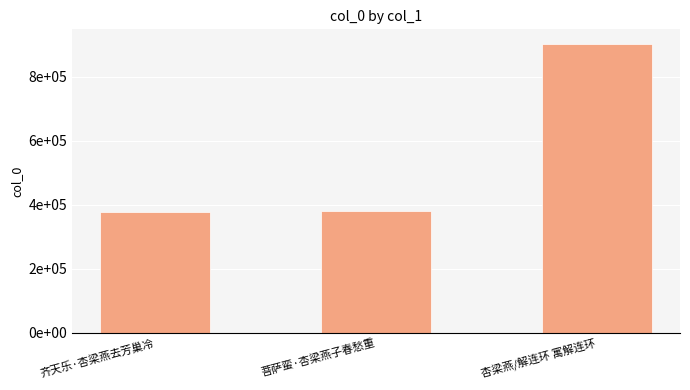

List the labels in order of value, smallest first.

齐天乐·杏梁燕去芳巢冷, 菩萨蛮·杏梁燕子春愁重, 杏梁燕/解连环 寓解连环